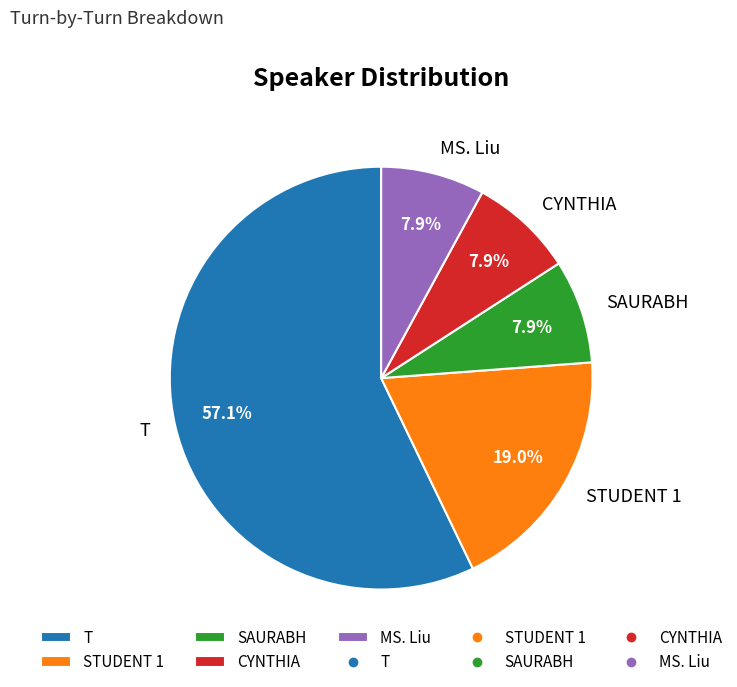

Which category has the biggest portion of the pie?

T